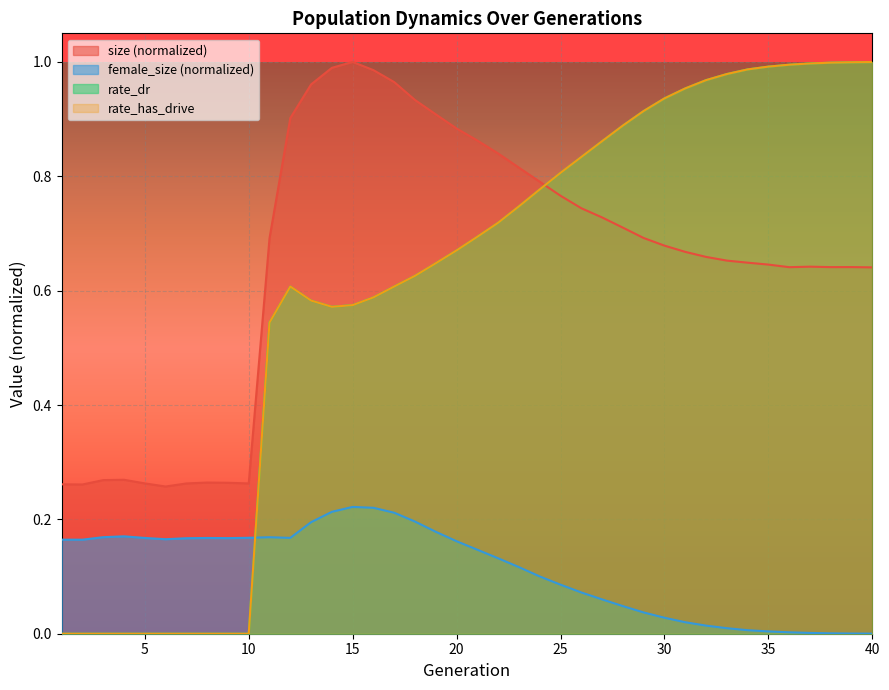

What is the sum of all size values?

26.0